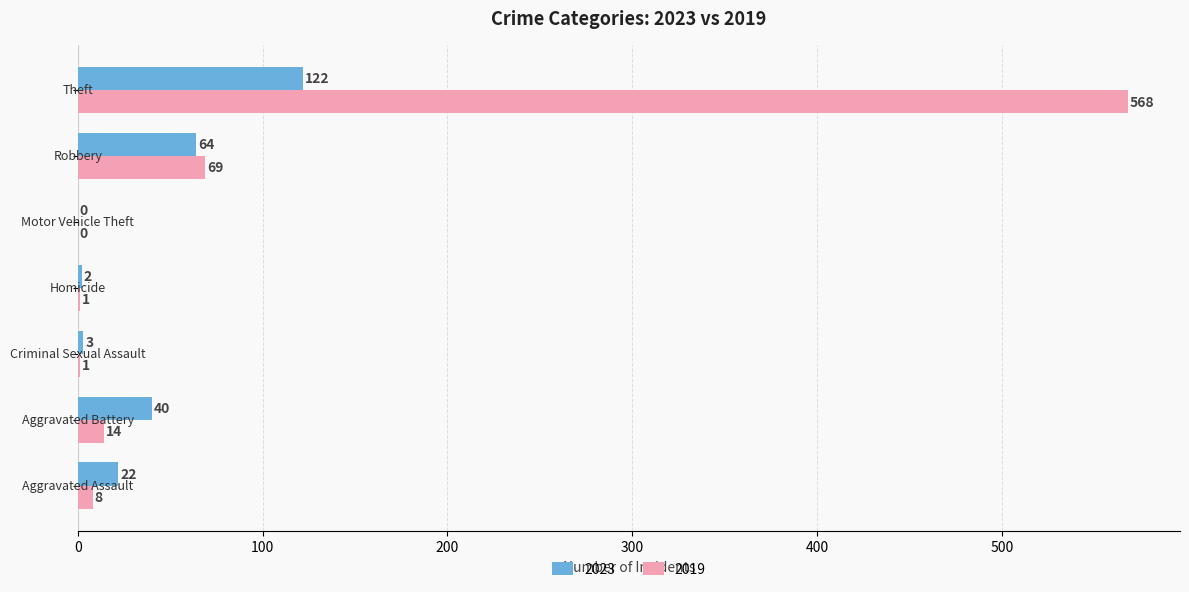

What is the maximum value shown in the chart?

568